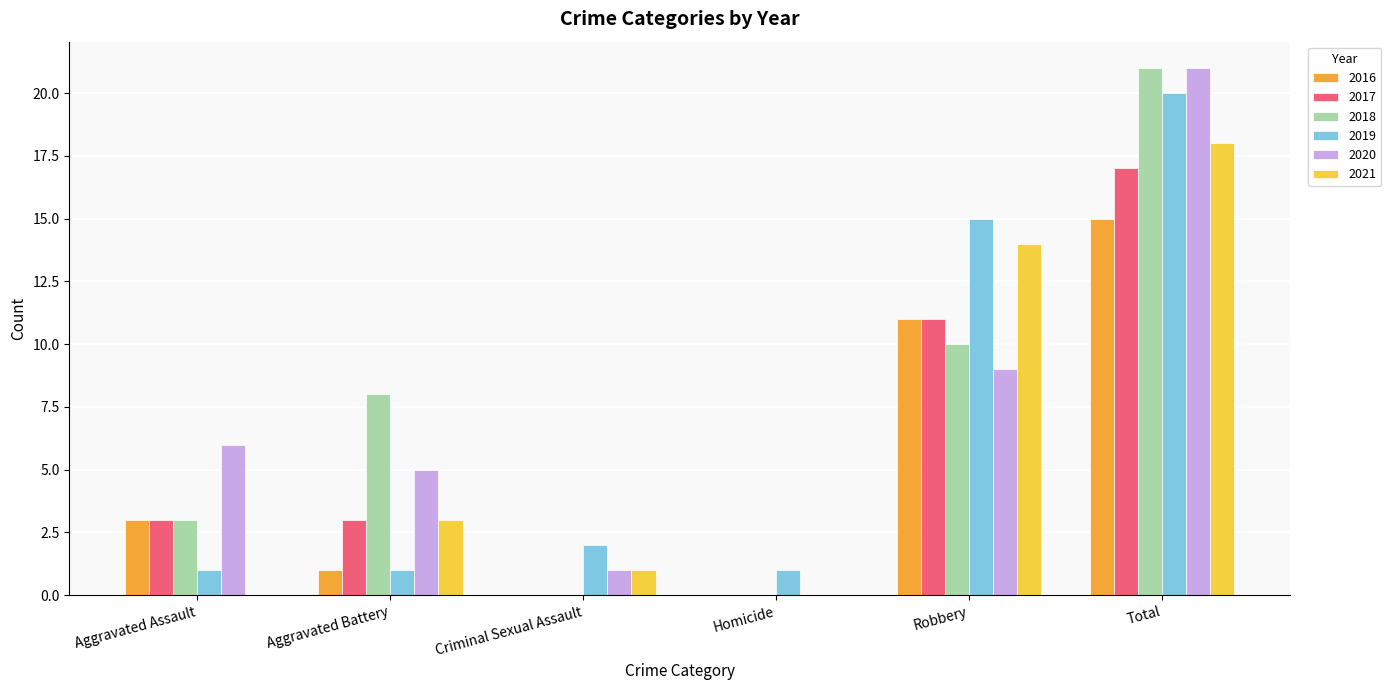

Reading right to left, extract all data points from this chart.

2016: 15	11	0	0	1	3
2017: 17	11	0	0	3	3
2018: 21	10	0	0	8	3
2019: 20	15	1	2	1	1
2020: 21	9	0	1	5	6
2021: 18	14	0	1	3	0